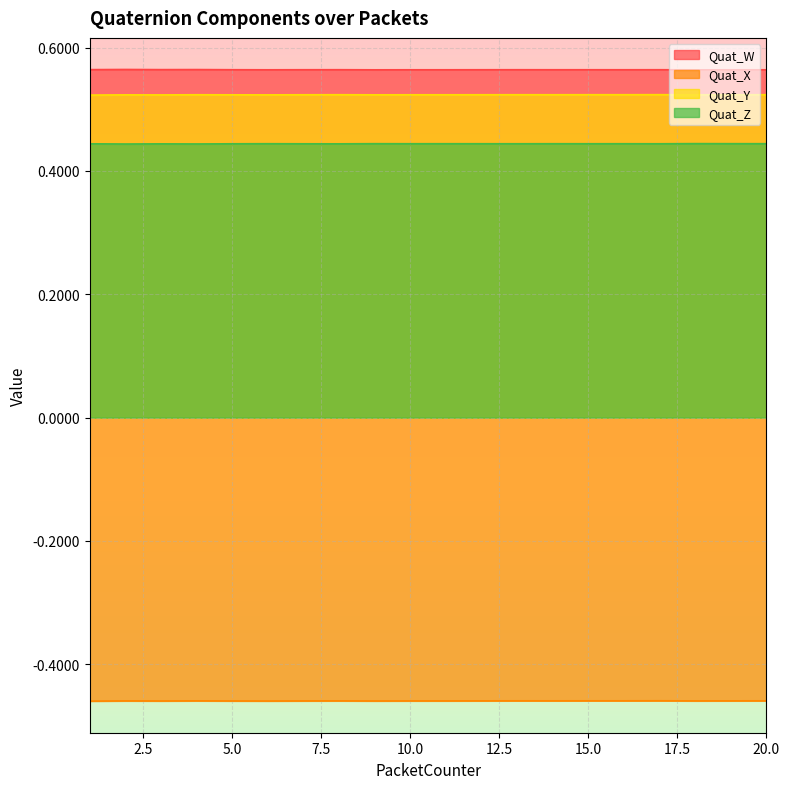

How many lines are shown in the chart?

4